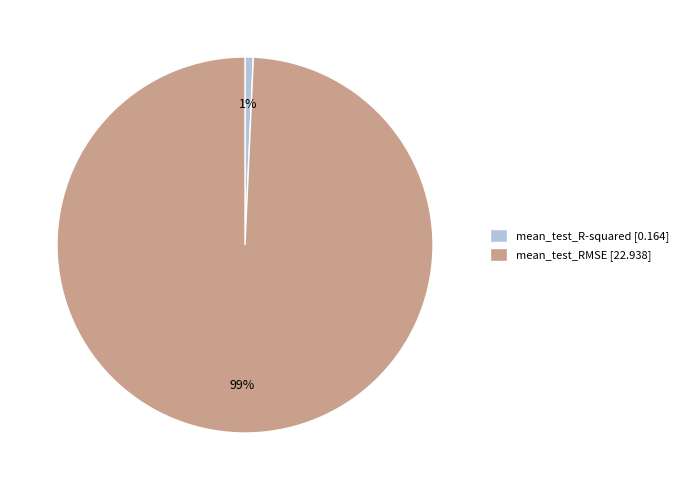

Combined, do mean_test_RMSE [22.938] and mean_test_R-squared [0.164] account for over 50%?

Yes